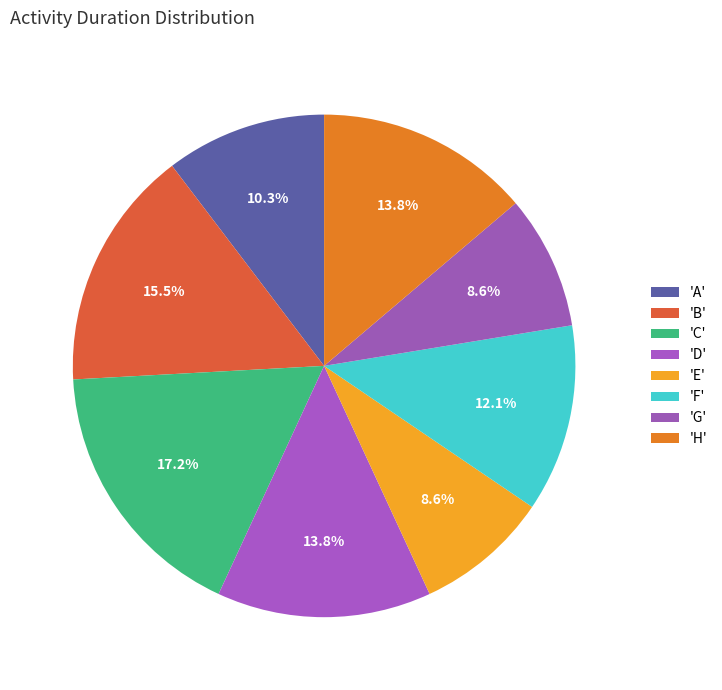

To the nearest percent, what is the difference between the largest and smallest slice percentages?

9%